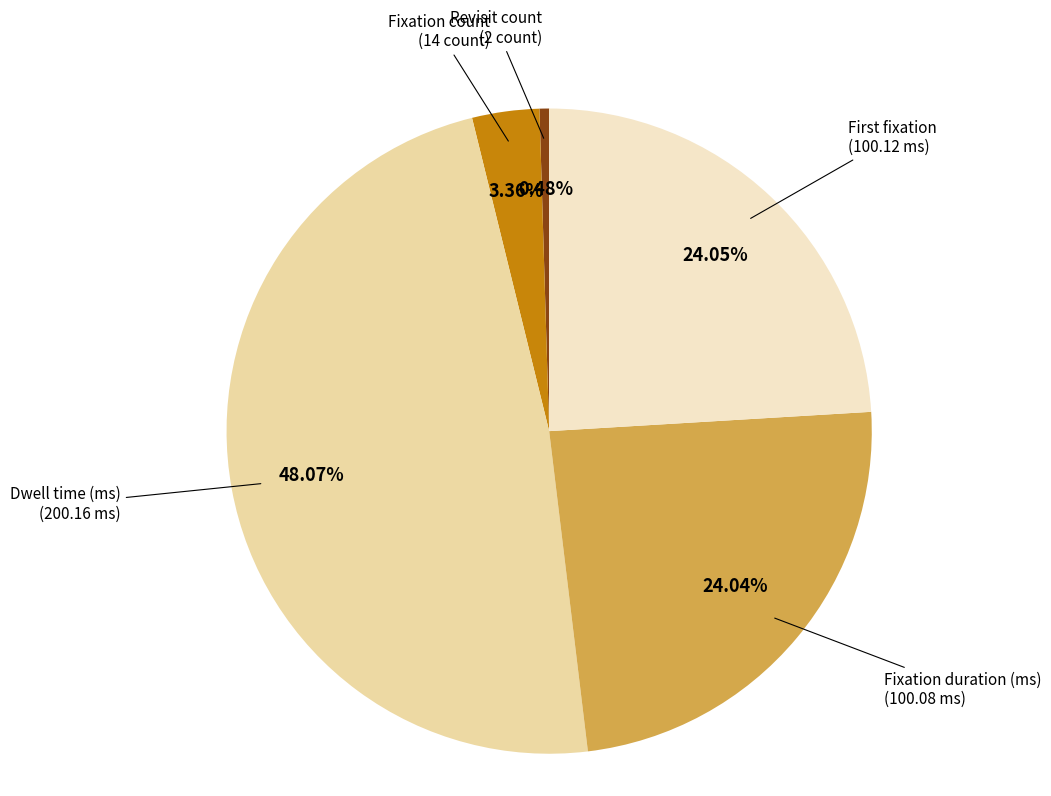

Does any single category account for the majority?

No